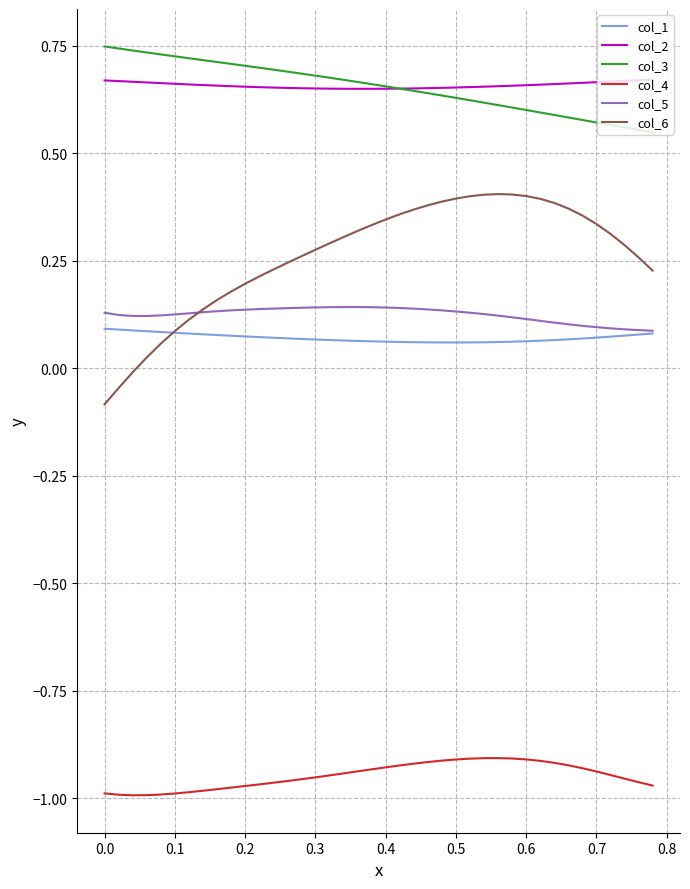

True or false: col_5 and col_3 intersect in this chart.

False